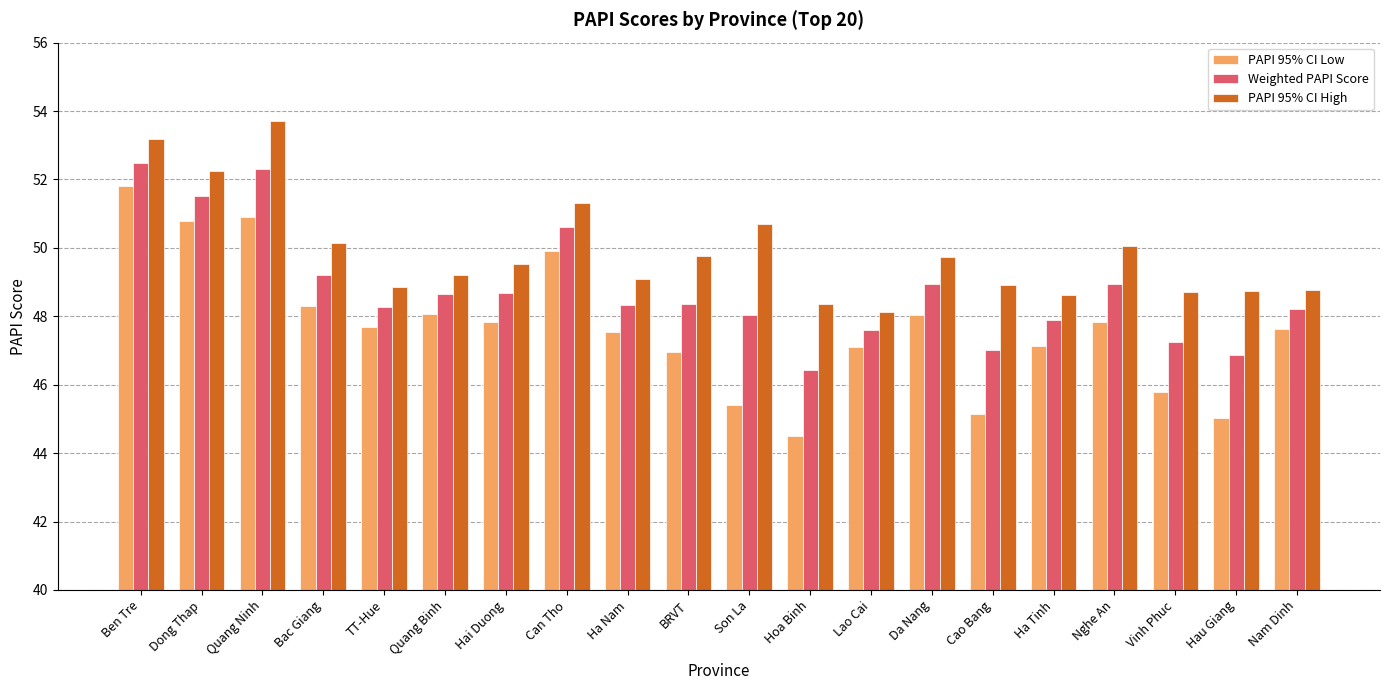

What is the average value of the PAPI 95% CI Low series?

47.7